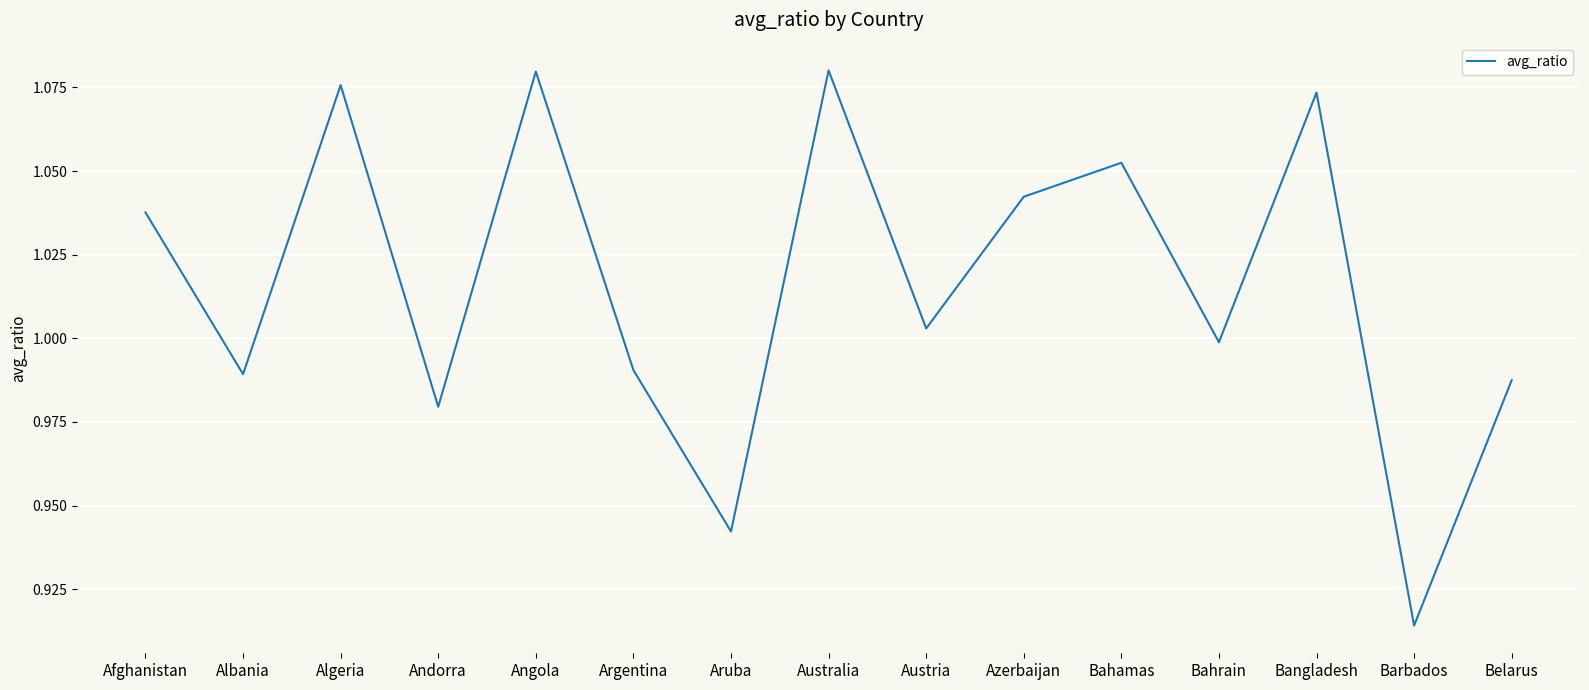

Is it true that the value at Aruba is 0.4?

False